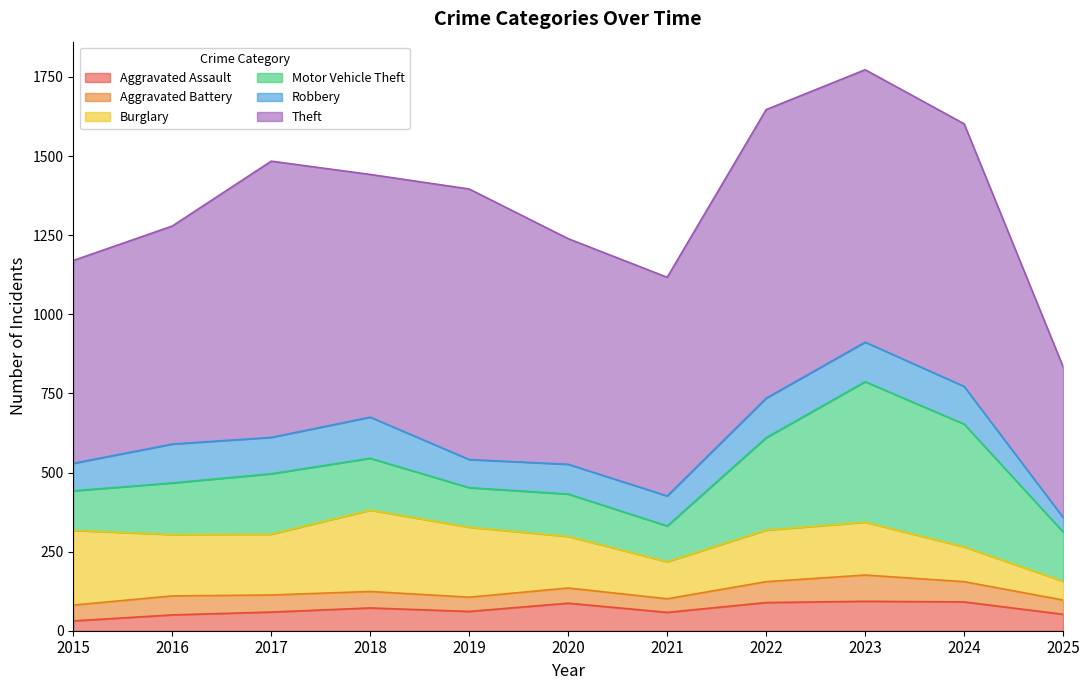

Reading left to right, extract all data points from this chart.

Aggravated Assault: 31	50	59	72	61	87	58	89	93	91	52
Aggravated Battery: 50	60	54	52	45	48	43	66	83	64	45
Burglary: 236	194	192	257	221	163	117	163	167	110	59
Motor Vehicle Theft: 125	163	191	164	125	134	113	292	444	388	156
Robbery: 87	123	115	130	89	94	95	125	125	119	46
Theft: 641	689	873	767	855	713	691	912	861	830	476